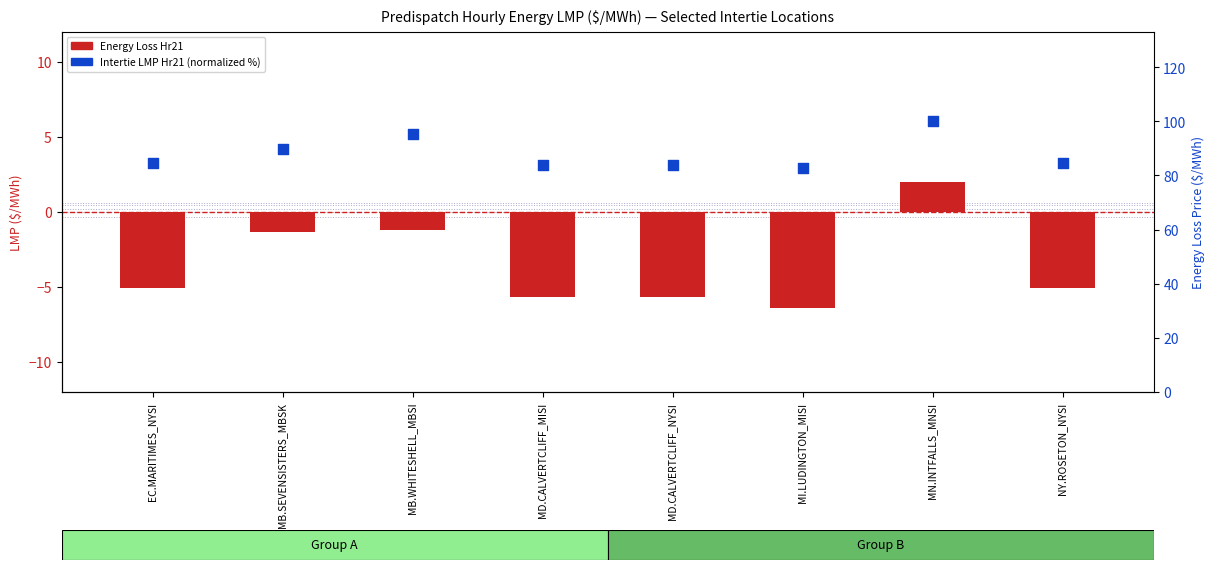

At how many categories does at least one series exceed 50?

8